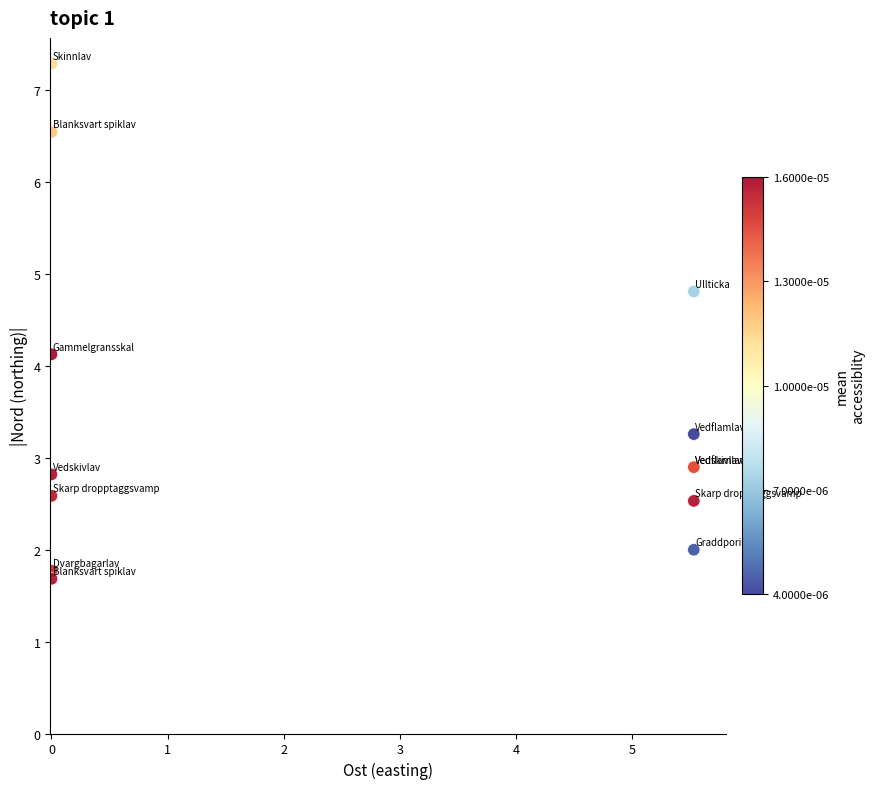

What Y value in the scatter plot is closest to 4?

4.1